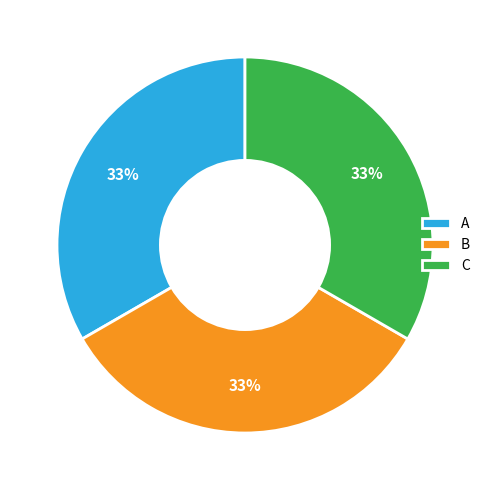

What percentage is the A slice, to the nearest percent?

33%